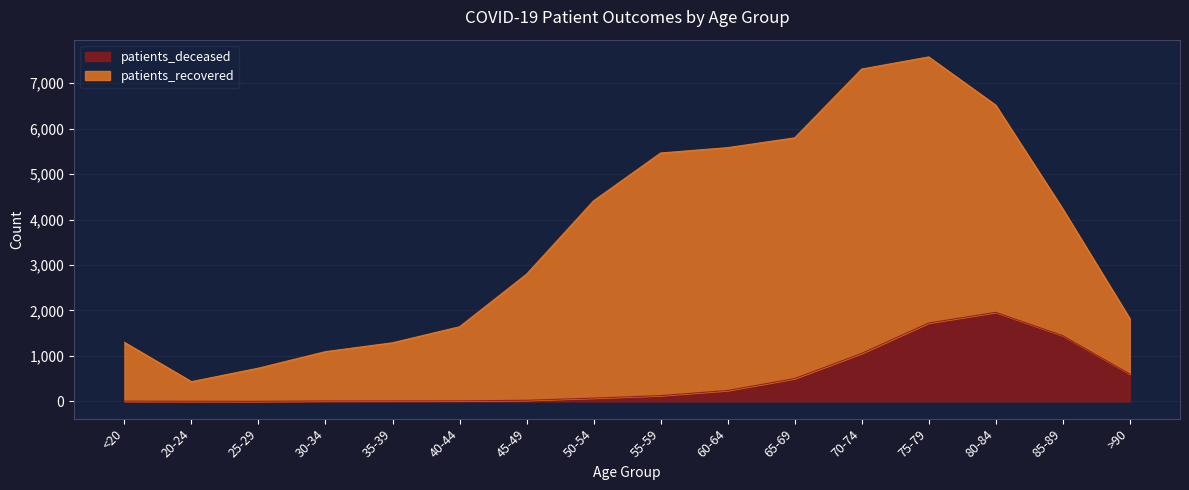

What is the maximum value for patients_deceased?

1959